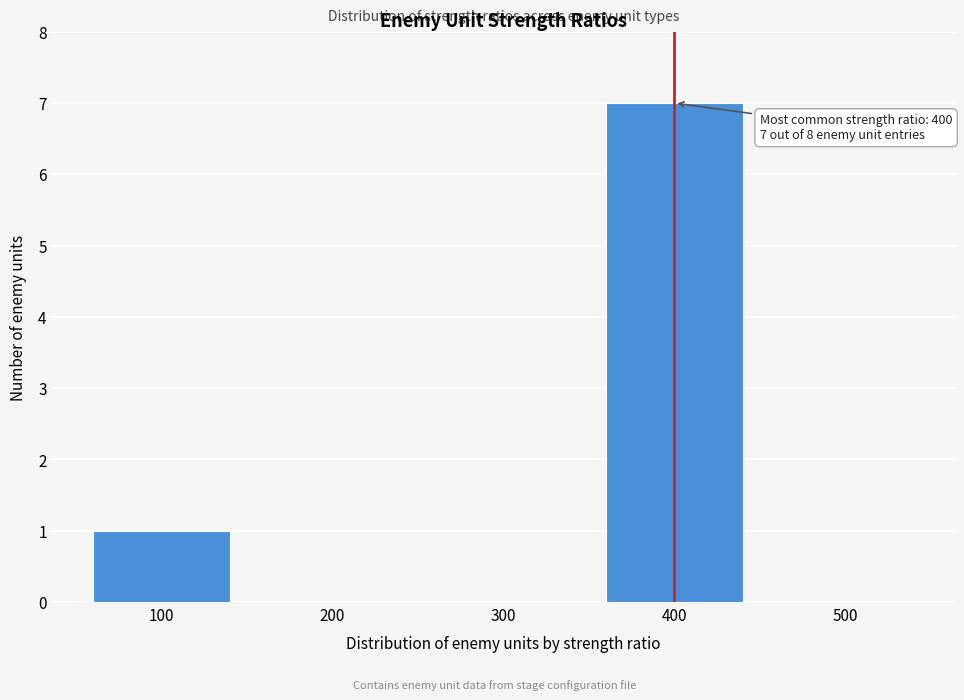

Reading left to right, what are all the values shown in this chart?

100=1	200=0	300=0	400=7	500=0